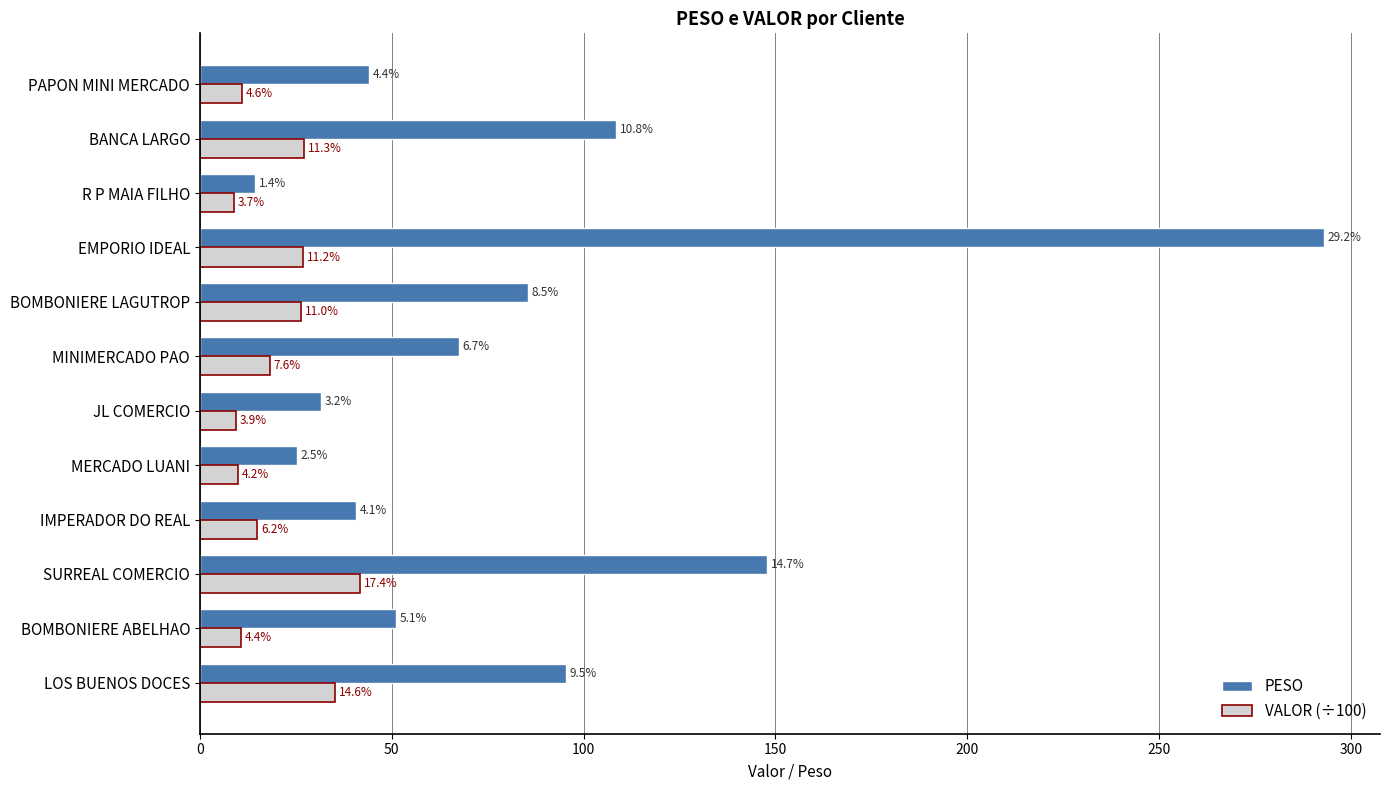

What are all the series names shown in the legend?

PESO, VALOR (÷100)